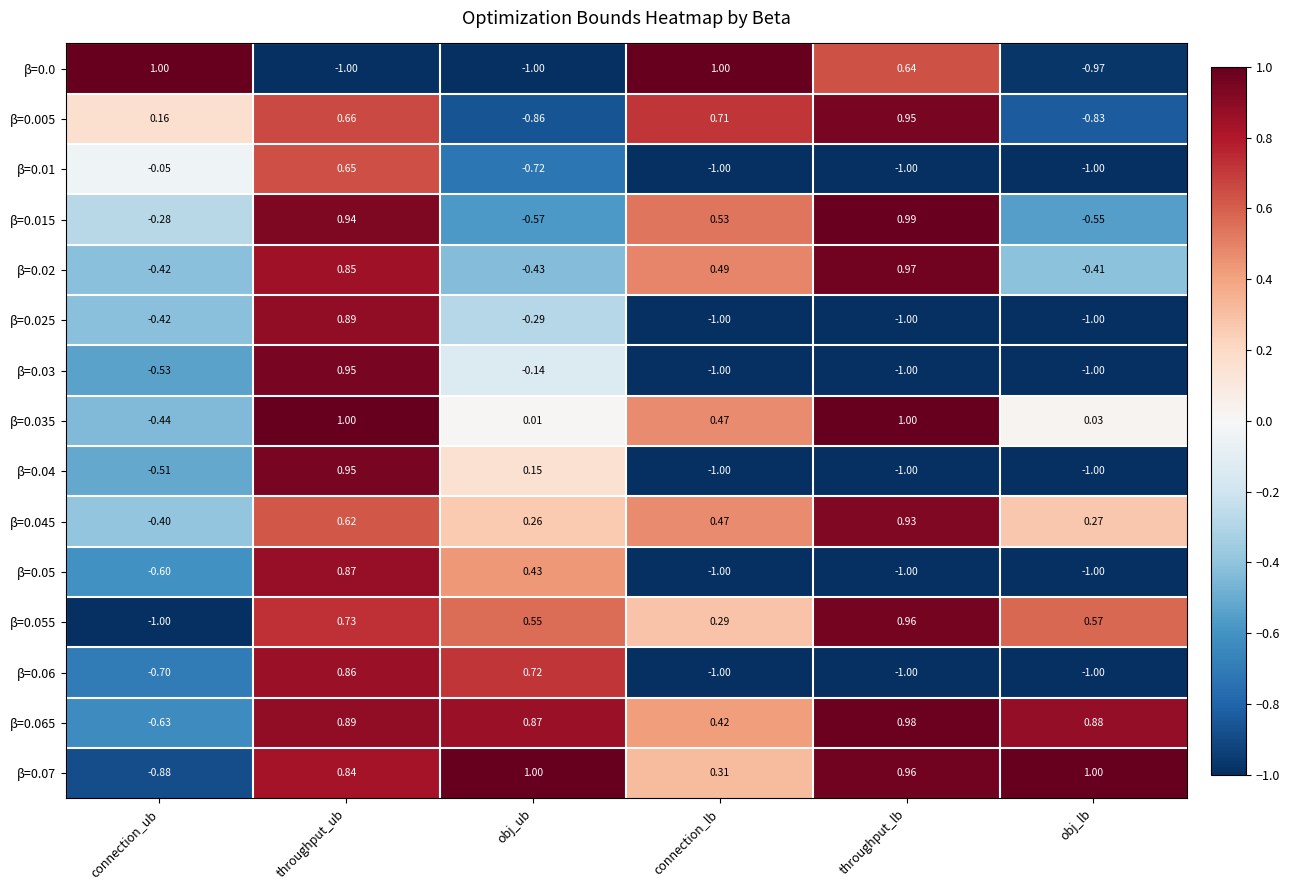

At which category is the sum across all series the highest?

throughput_ub